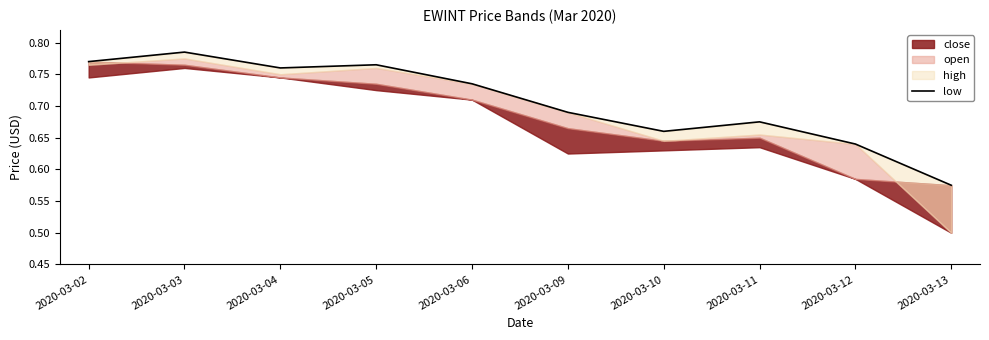

What is the difference between the second highest and minimum values?

0.2